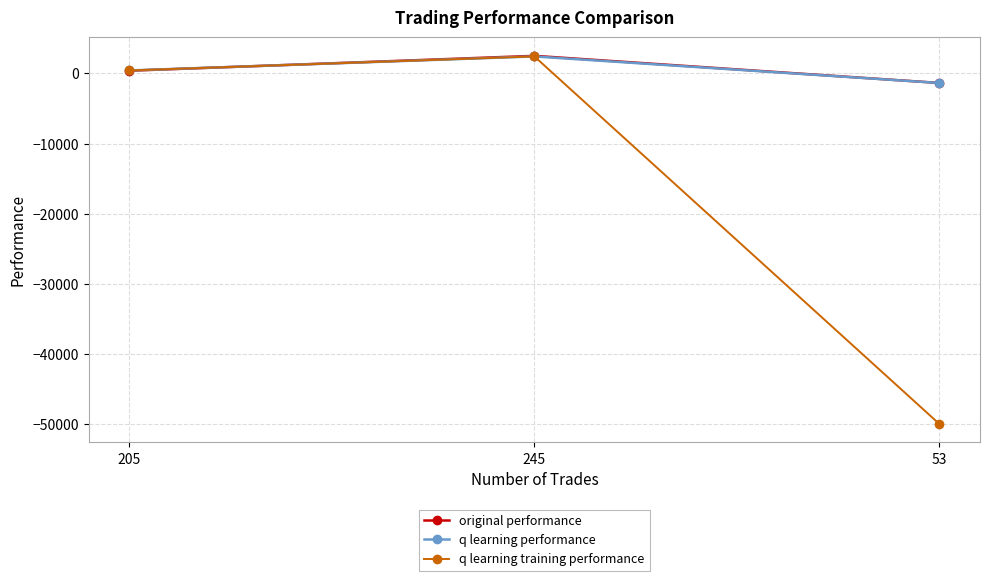

Is this an area chart (filled region under the line)?

No